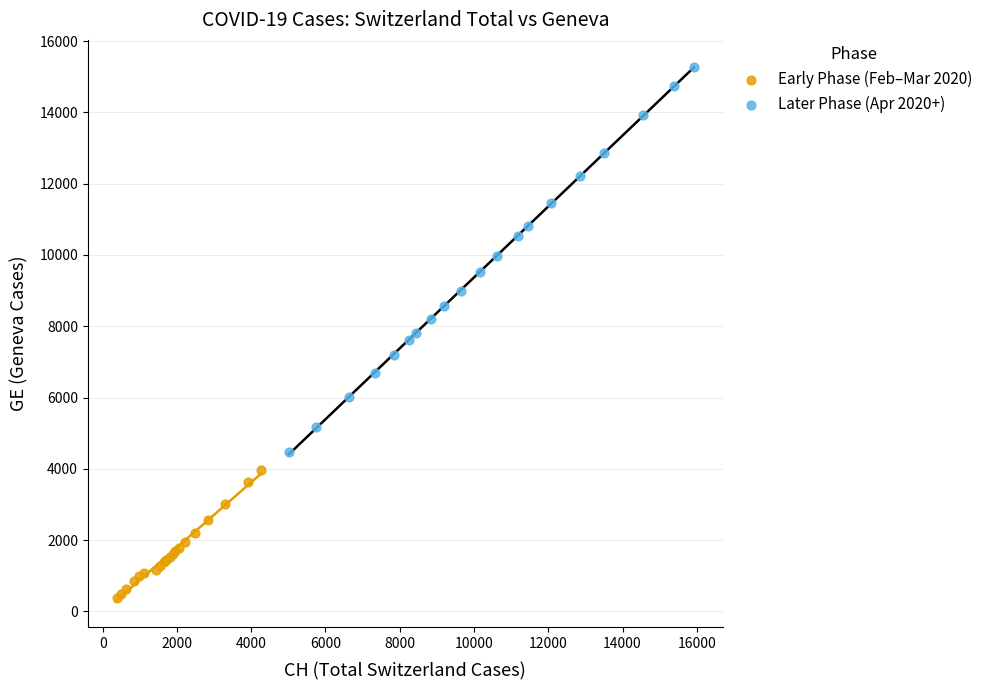

Which series reaches the minimum Y coordinate?

Early Phase (Feb–Mar 2020)